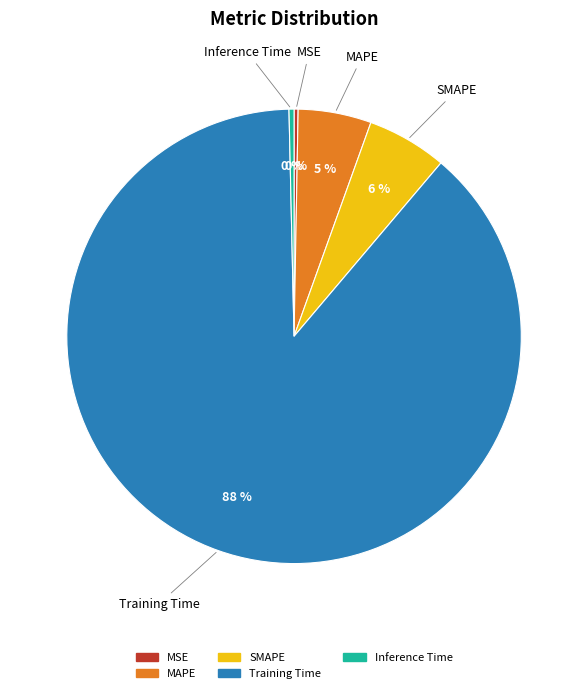

What is the largest slice in the pie chart?

Training Time